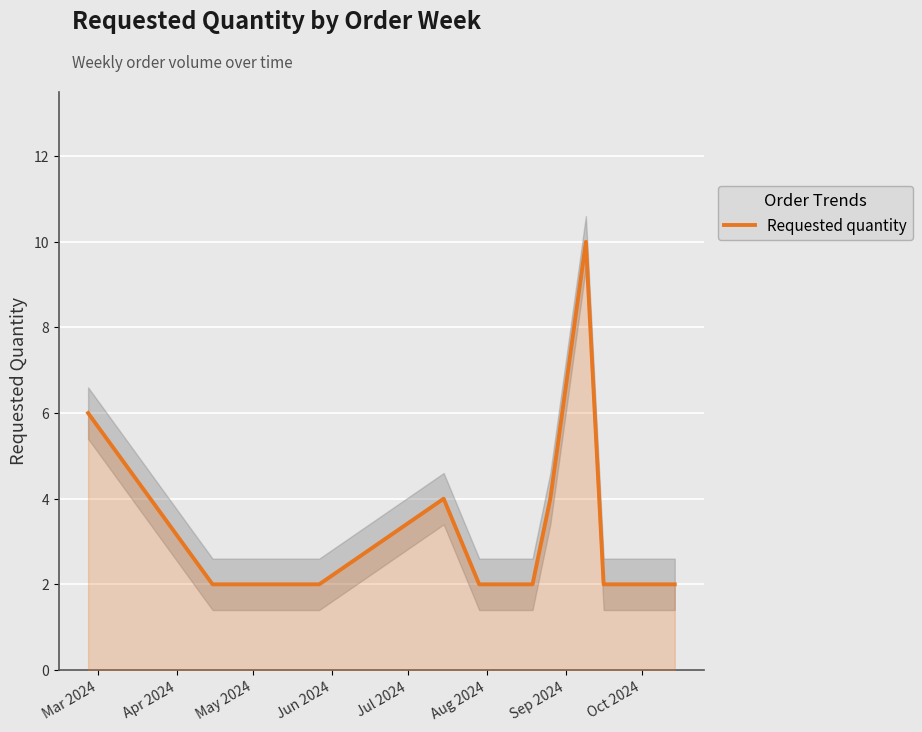

How many lines are shown in the chart?

1